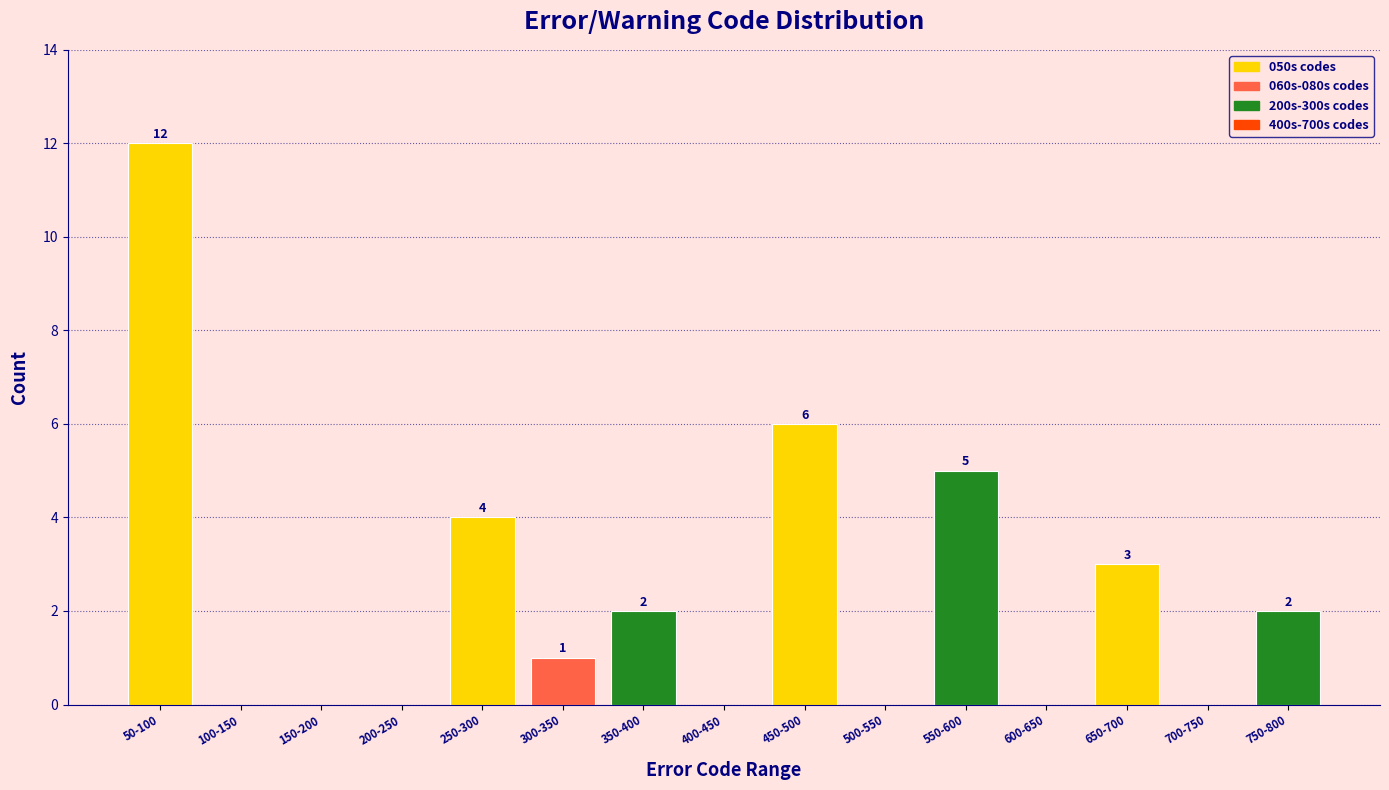

Reading right to left, extract all data points from this chart.

750-800=2	700-750=0	650-700=3	600-650=0	550-600=5	500-550=0	450-500=6	400-450=0	350-400=2	300-350=1	250-300=4	200-250=0	150-200=0	100-150=0	50-100=12